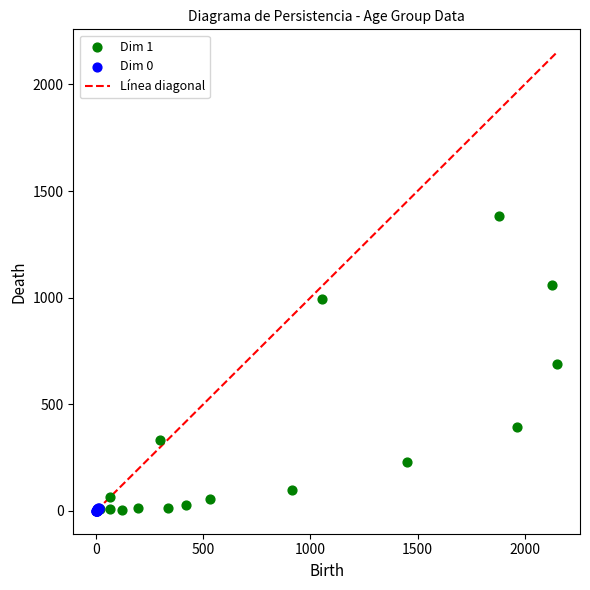

Which series contains the highest Y value?

Dim 1